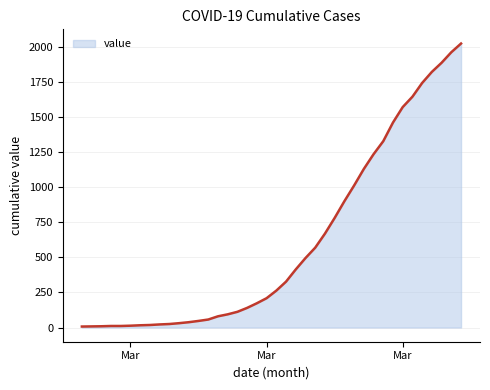

What is the greatest value displayed?

2024